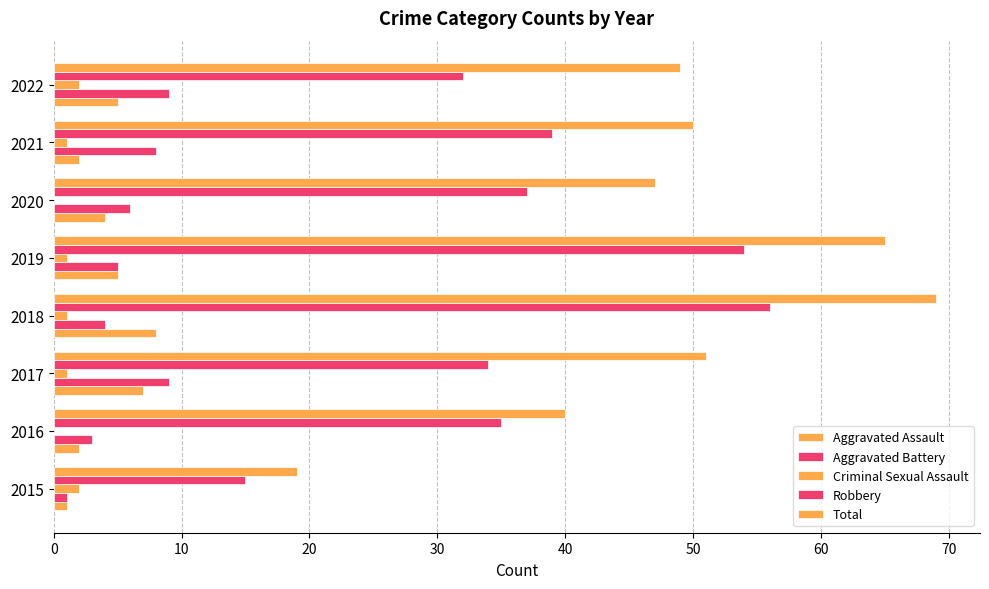

How many data points does each series have?

8